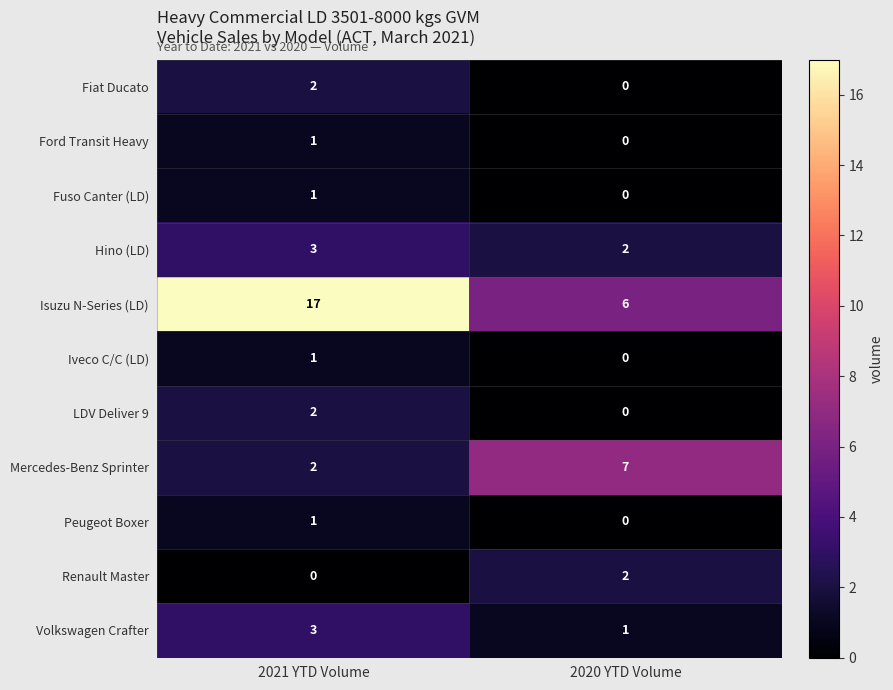

At which category is the sum across all series the highest?

2021 YTD Volume